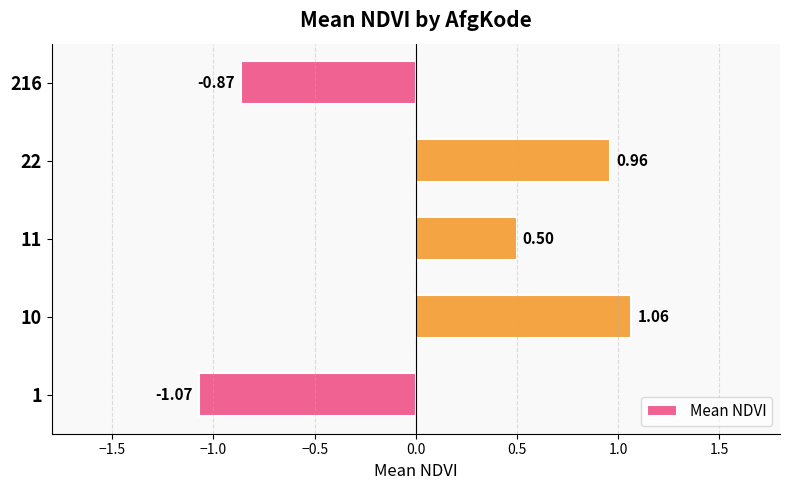

List the labels in order of value, largest first.

10, 22, 11, 216, 1